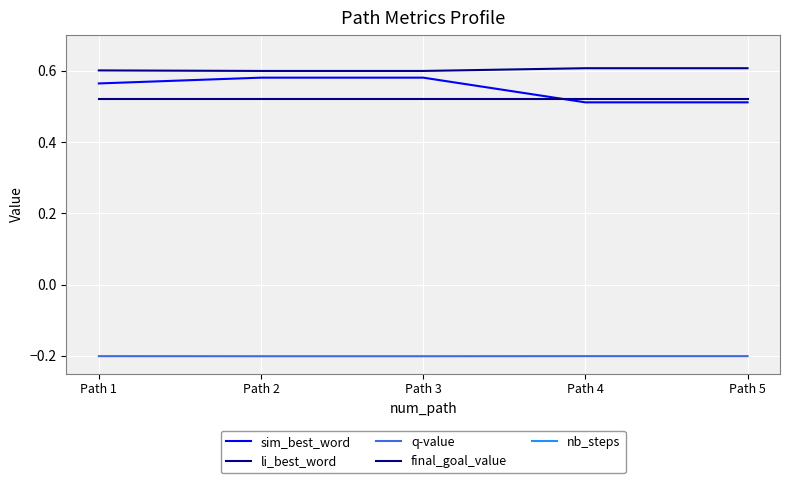

What is the approximate value of final_goal_value at Path 4?

0.5